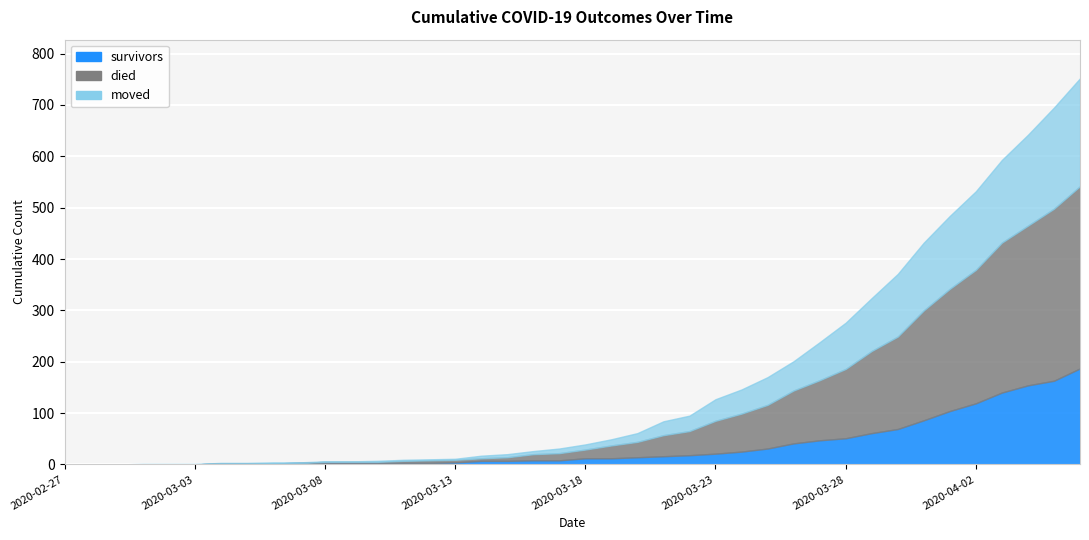

Where does the survivors series first go above 12?

2020-03-20